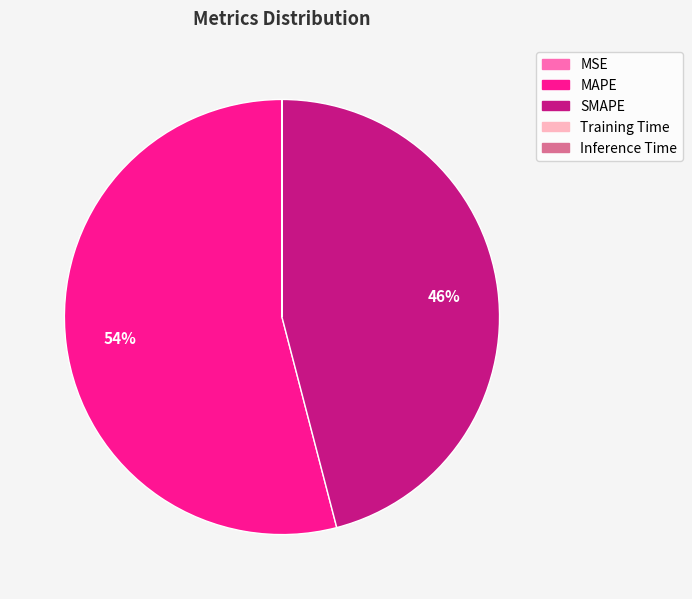

To the nearest percent, what is the average slice percentage?

20%